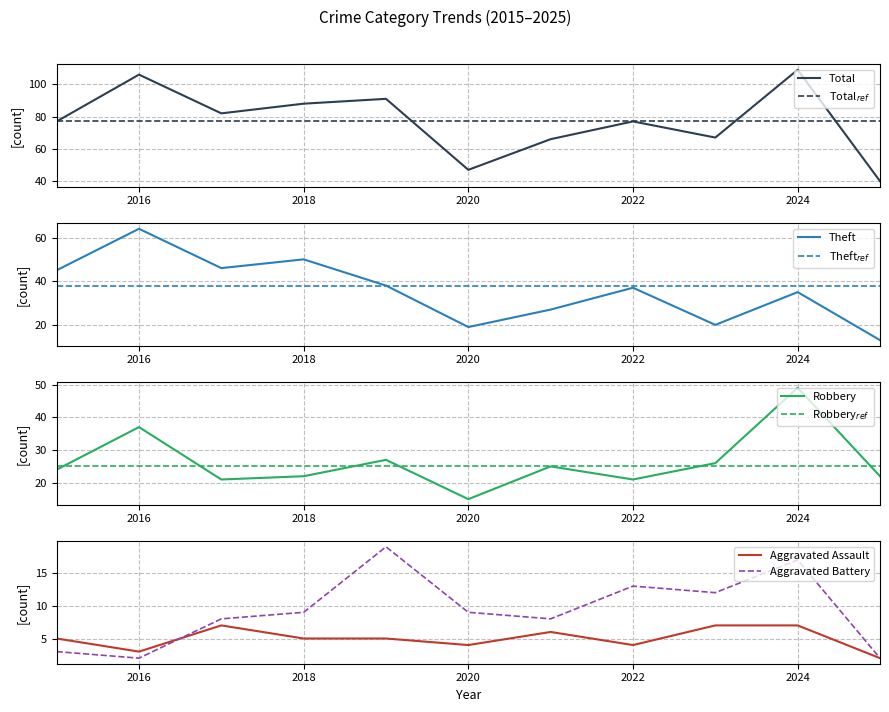

The Aggravated Battery series shows 12 at 2023. True or false?

True